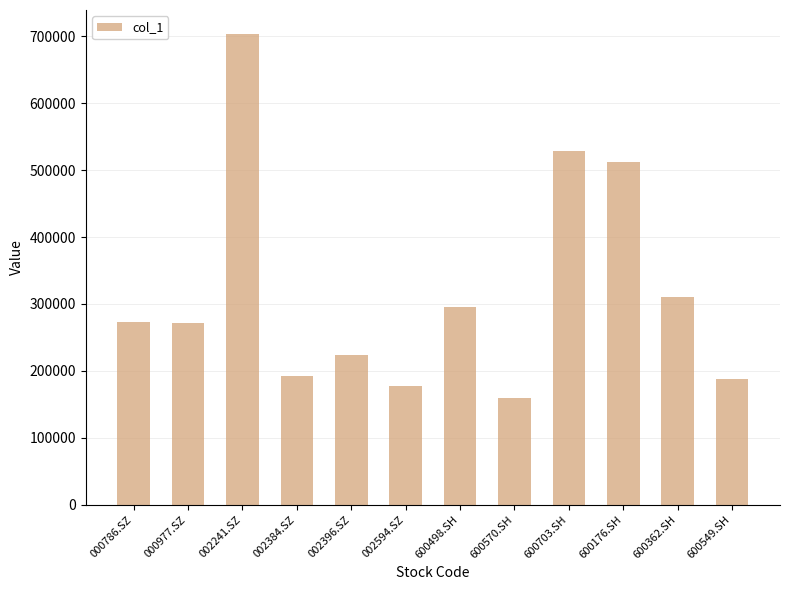

What is the label of the 1st bar from the left?

000786.SZ